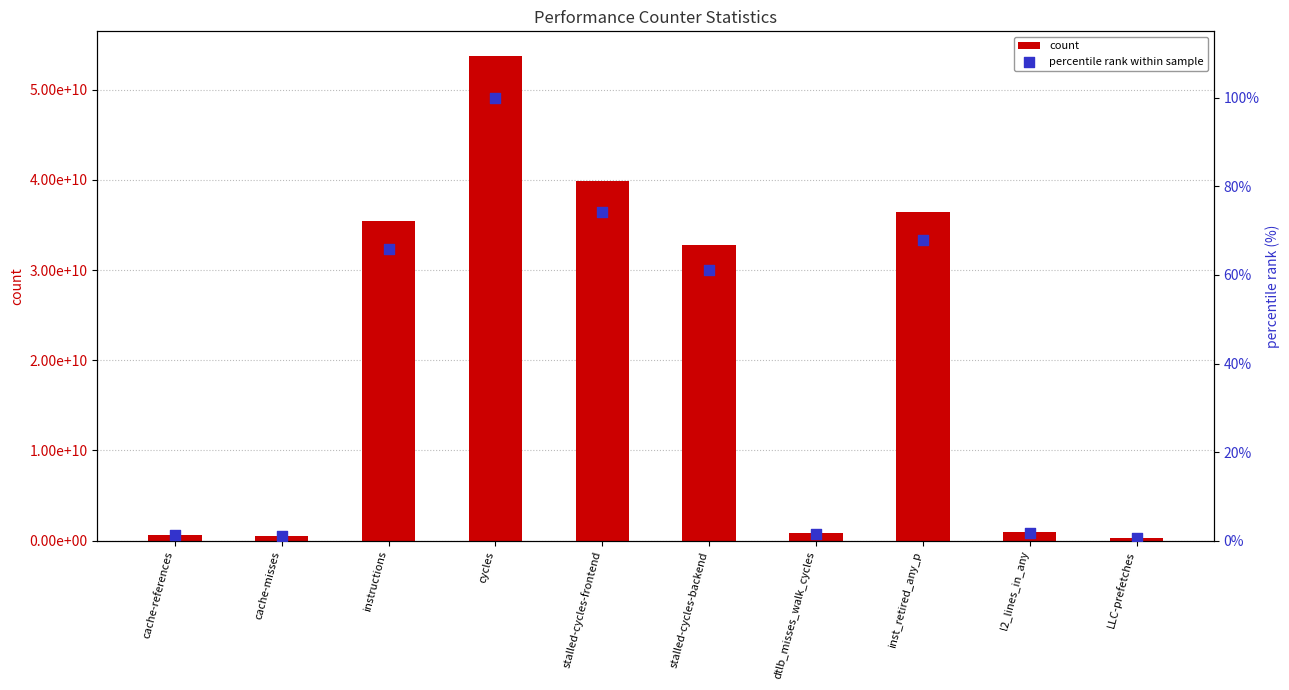

What is the total value across all series at LLC-prefetches?

309998237.6